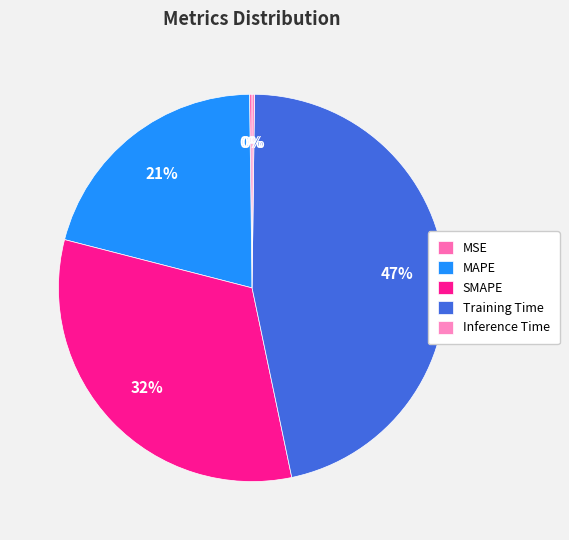

To the nearest percent, what is the average slice percentage?

20%